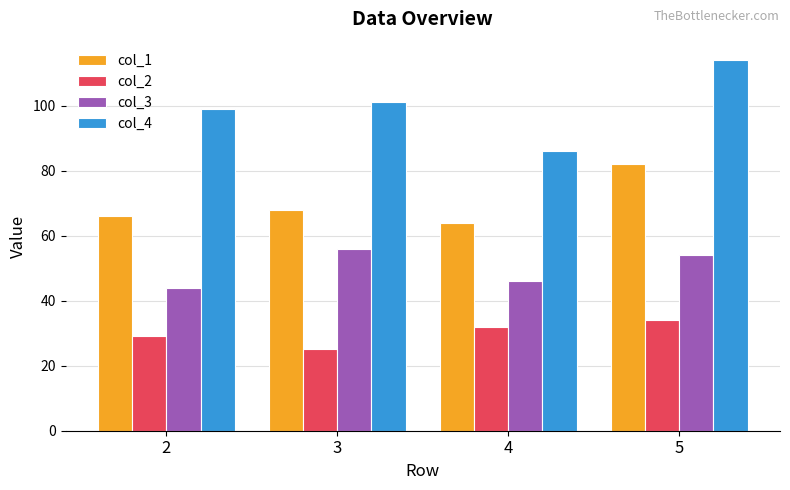

What is the value of the col_1 bar at the 3rd from the left?

64